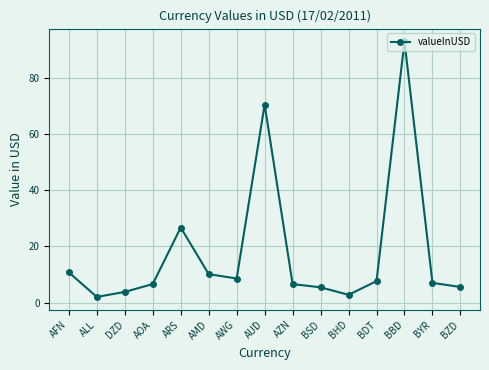

What is the average value?

17.8